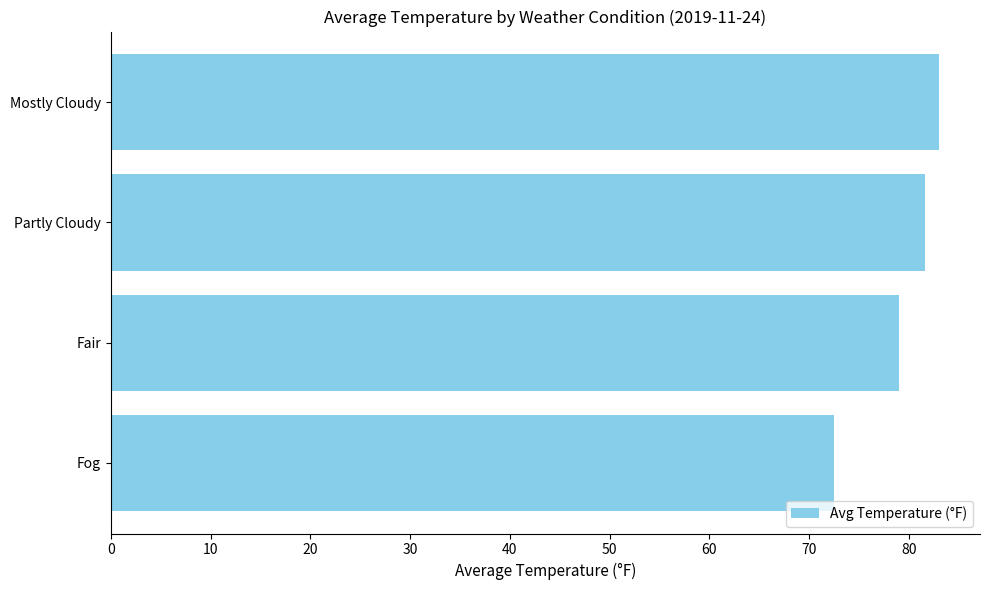

The chart shows a value of 72.5 at Fog. True or false?

True